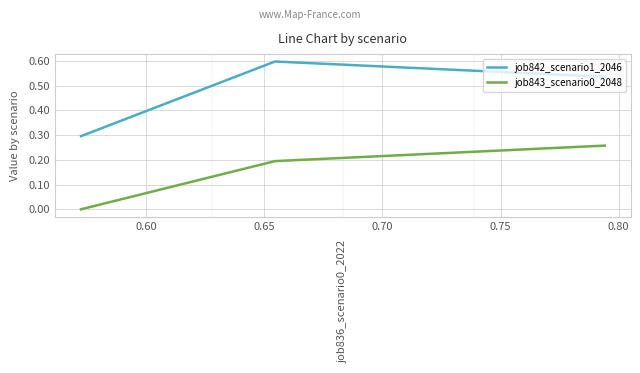

What is the average value of the job843_scenario0_2048 series?

0.2